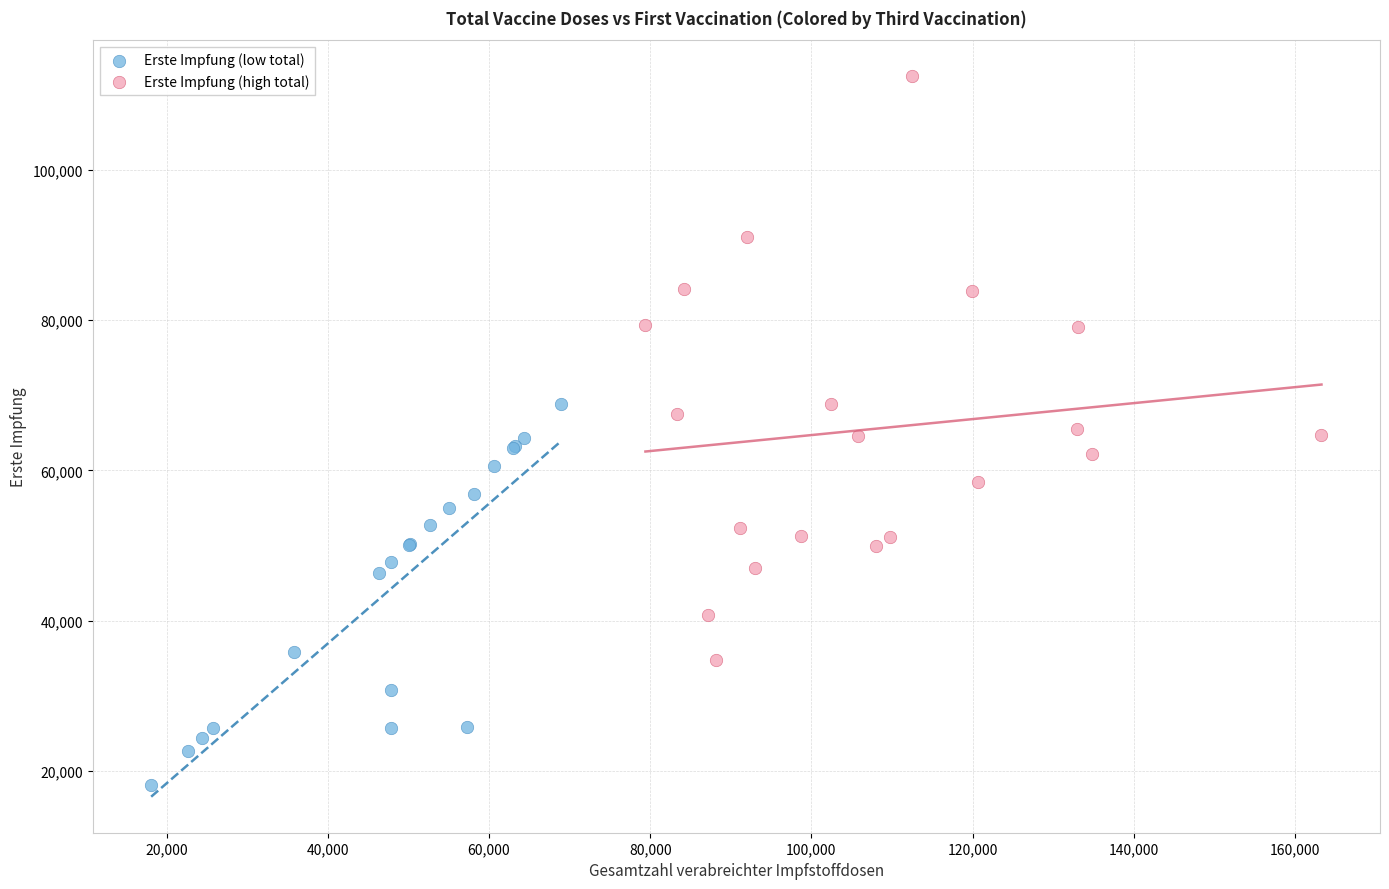

Which series has the largest Y range (max minus min)?

Erste Impfung (high total)